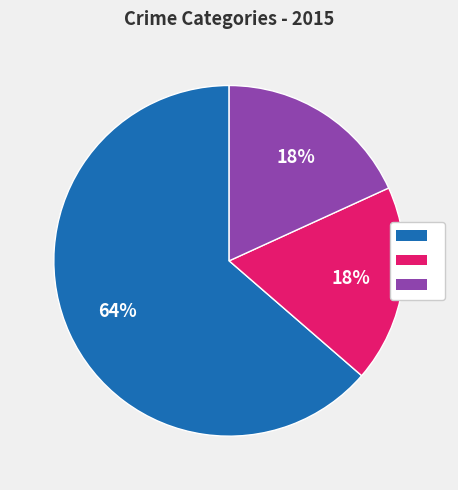

To the nearest percent, what is the average slice percentage?

33%